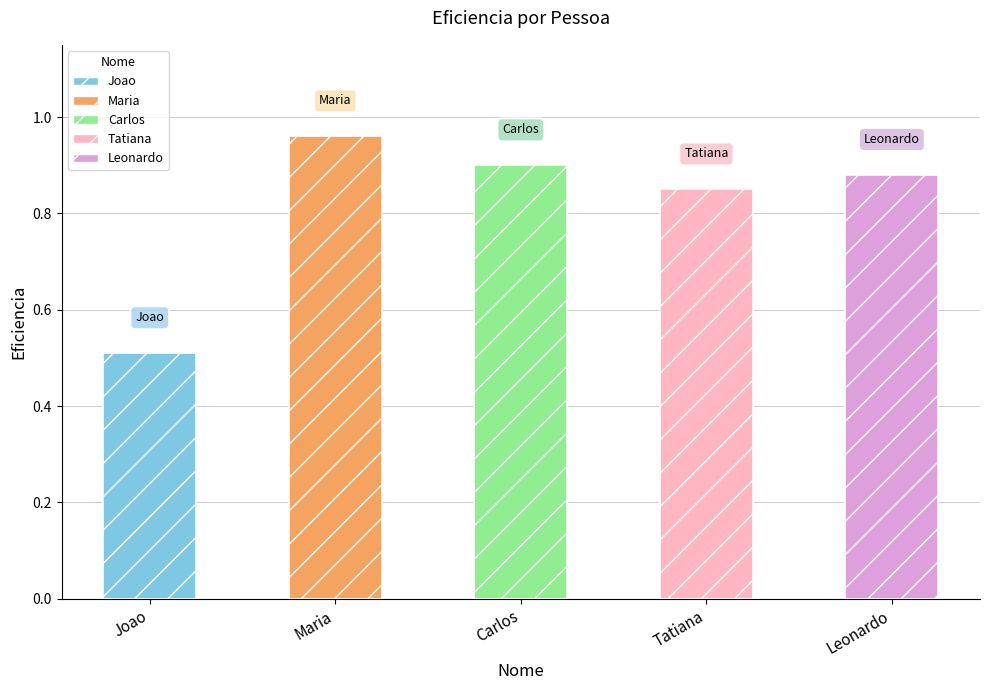

Reading left to right, what are all the values shown in this chart?

Joao=0.5	Maria=1.0	Carlos=0.9	Tatiana=0.8	Leonardo=0.9